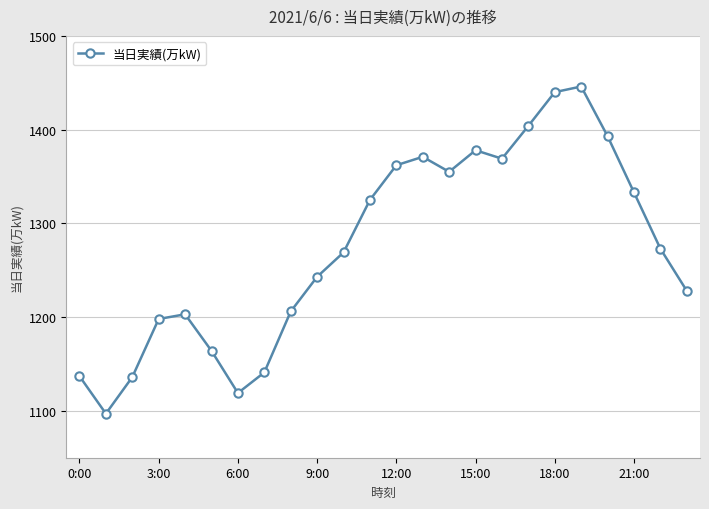

How many interior local valleys (lower than both neighbors) does the data have?

4